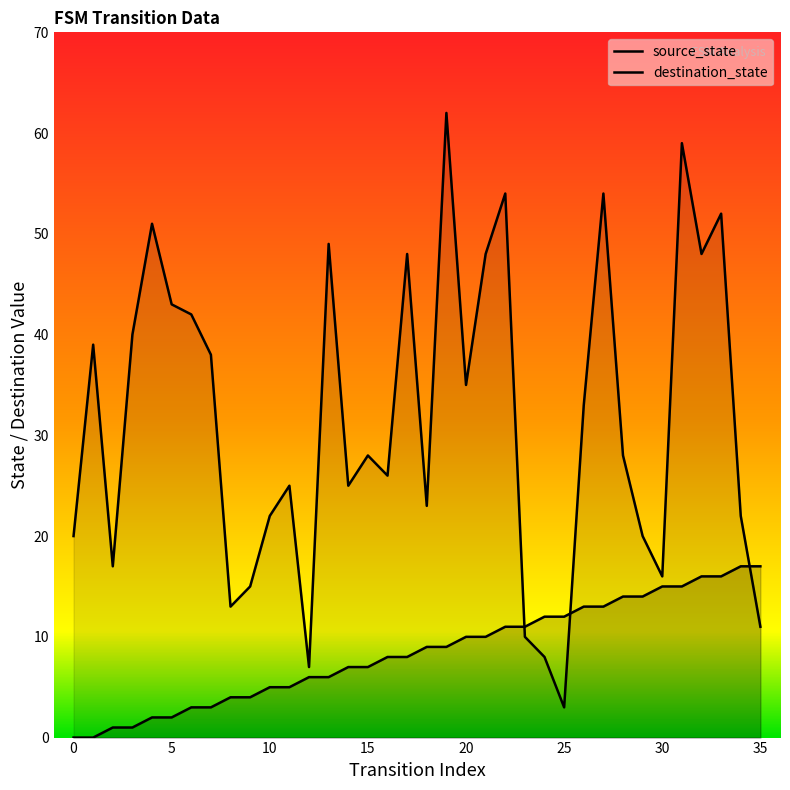

What is the total value across all series at 30?

31